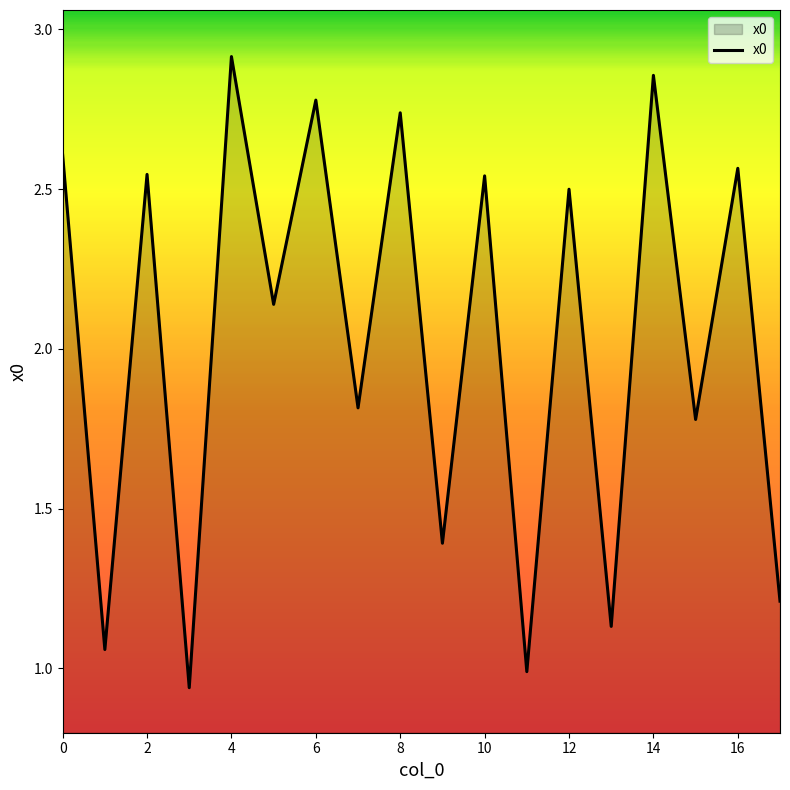

How many interior local valleys (lower than both neighbors) does the data have?

8